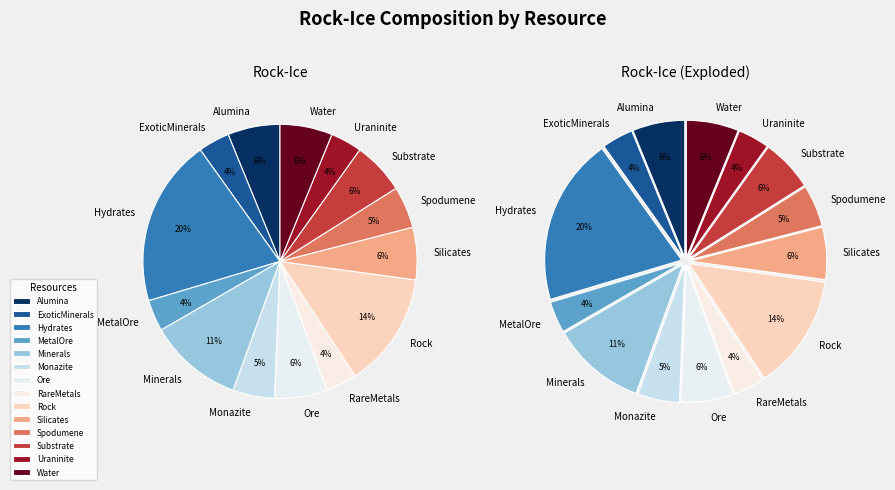

What percentage is the MetalOre slice, to the nearest percent?

4%